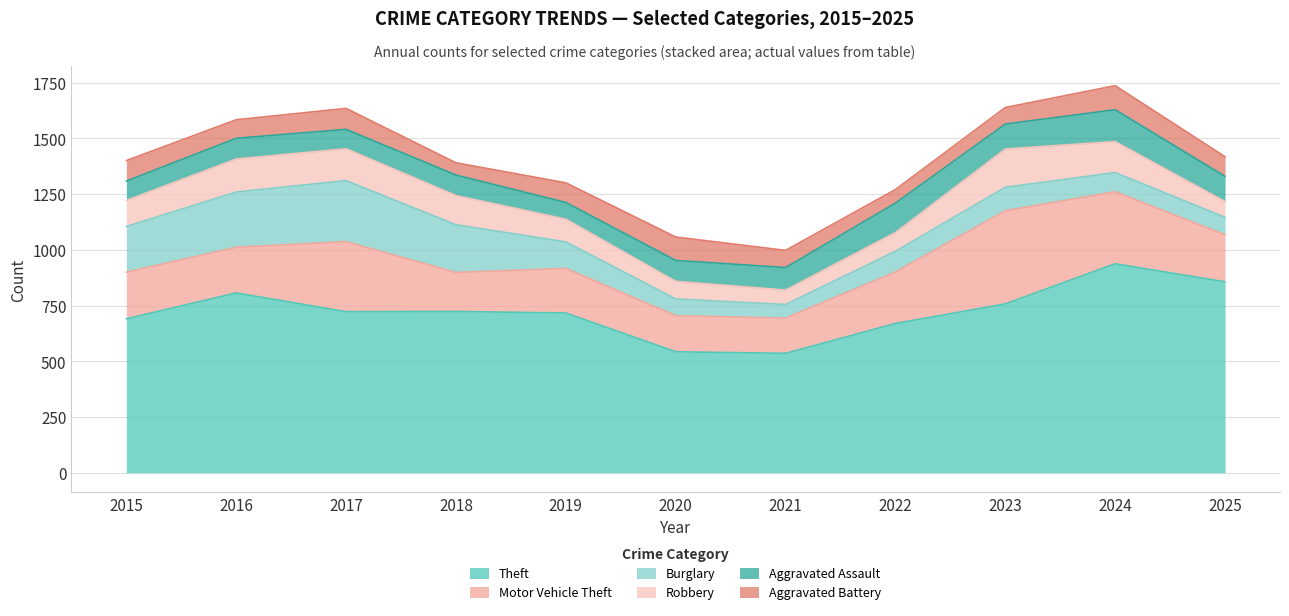

True or false: Theft has a value of 1162 at 2017.

False